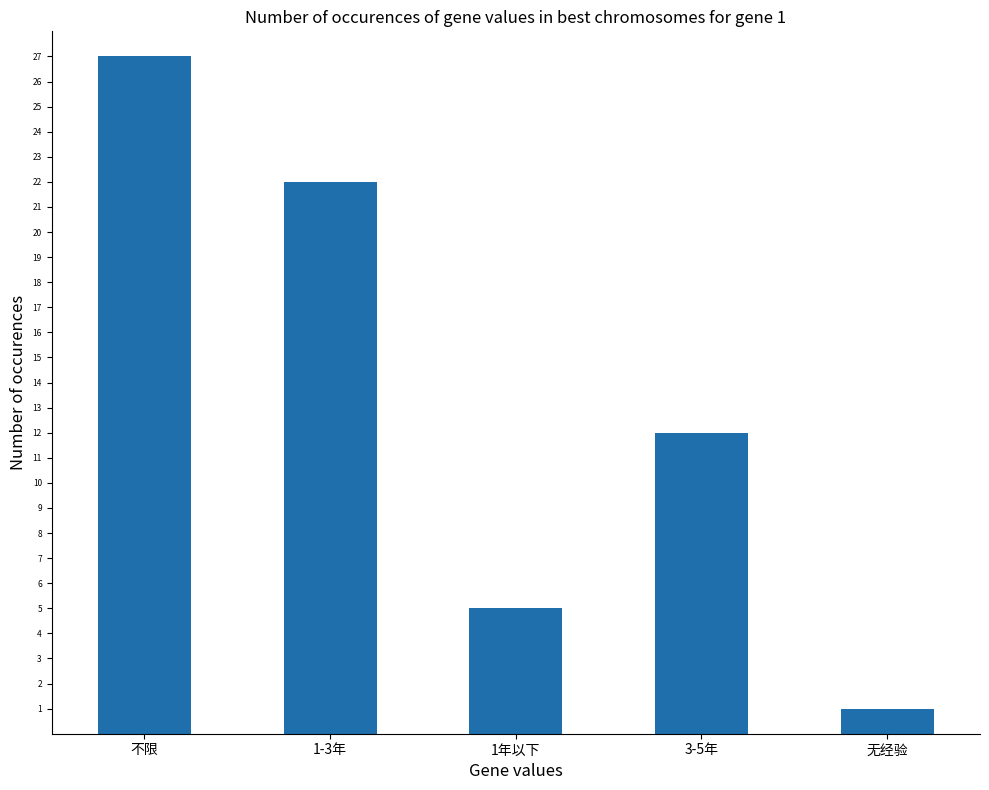

What is the average value?

13